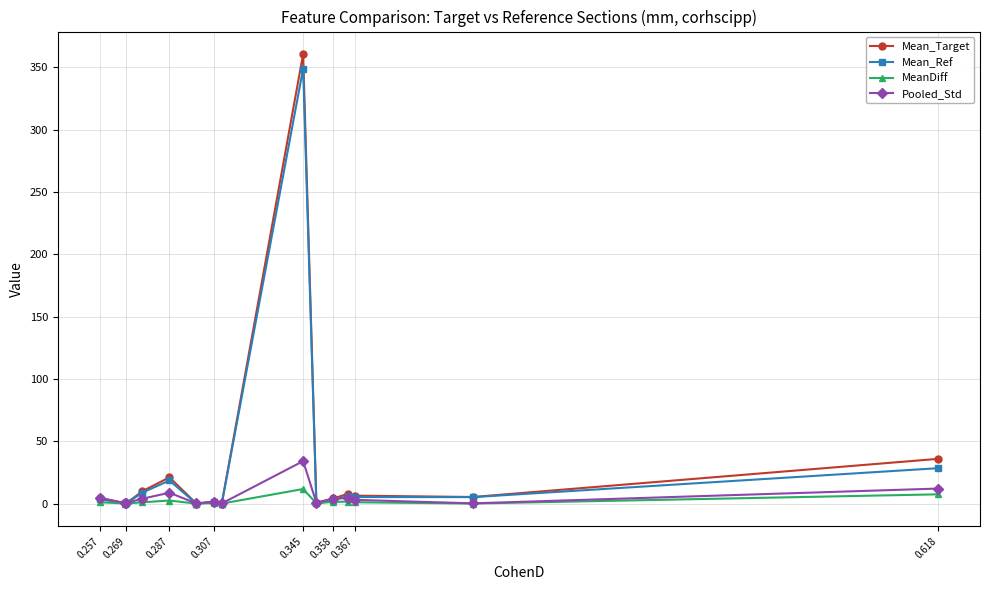

The value of Mean_Target at 0.345 is 360.8. True or false?

True